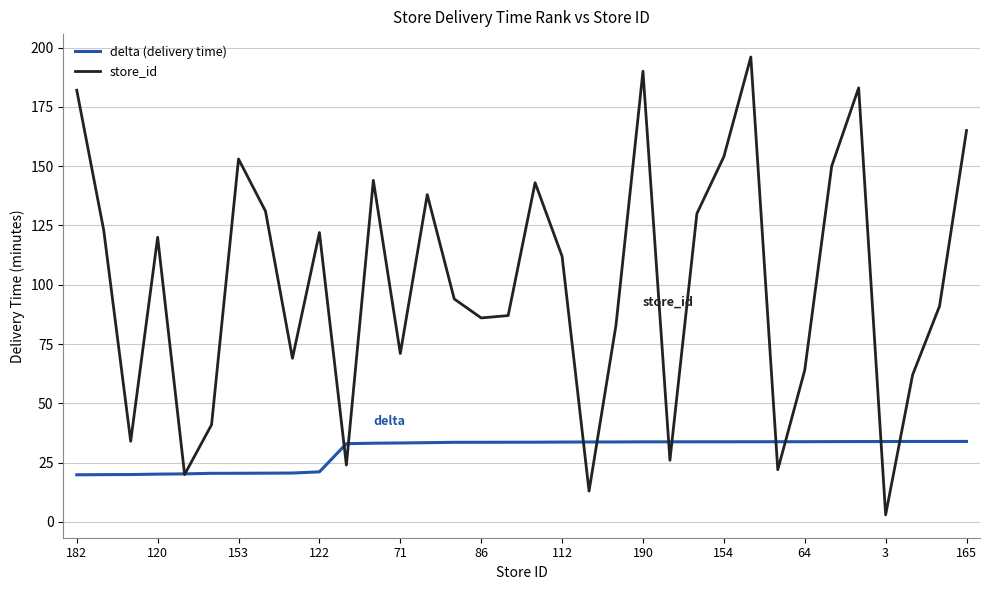

Does the chart display data point markers on the line(s)?

No